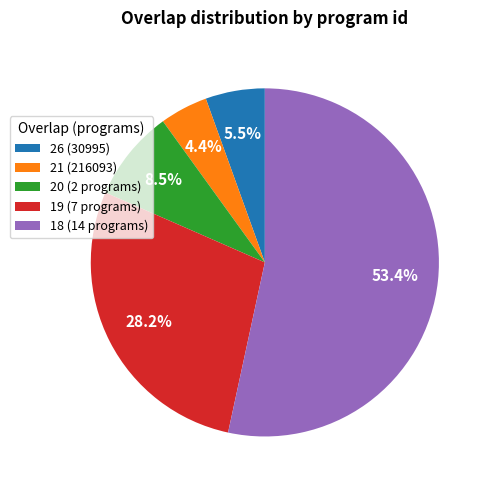

What is the largest slice in the pie chart?

18 (14 programs)